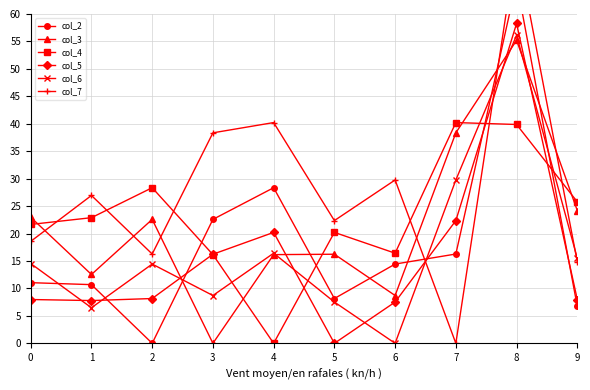

The value of col_4 at 3 is 16.2. True or false?

True